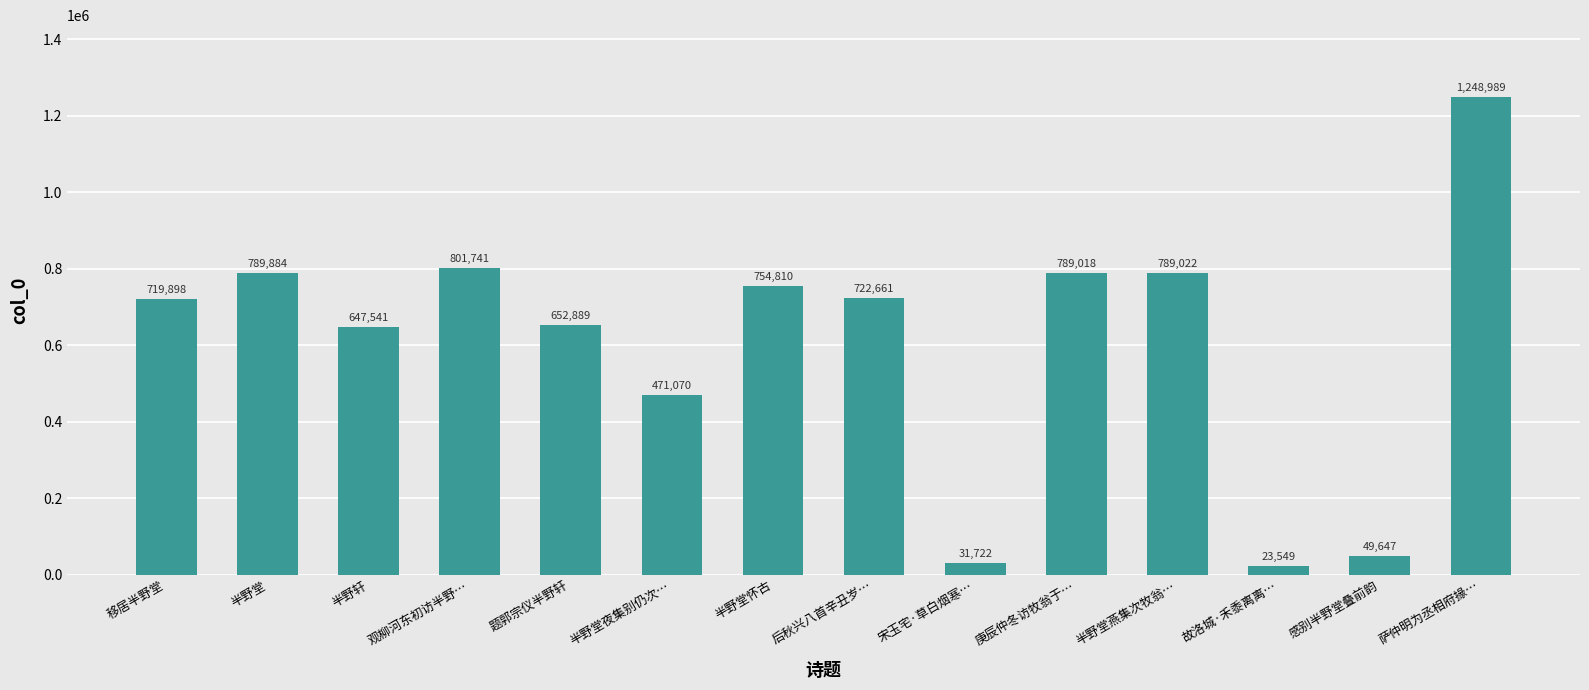

What is the value of the 10th bar from the left?

789018